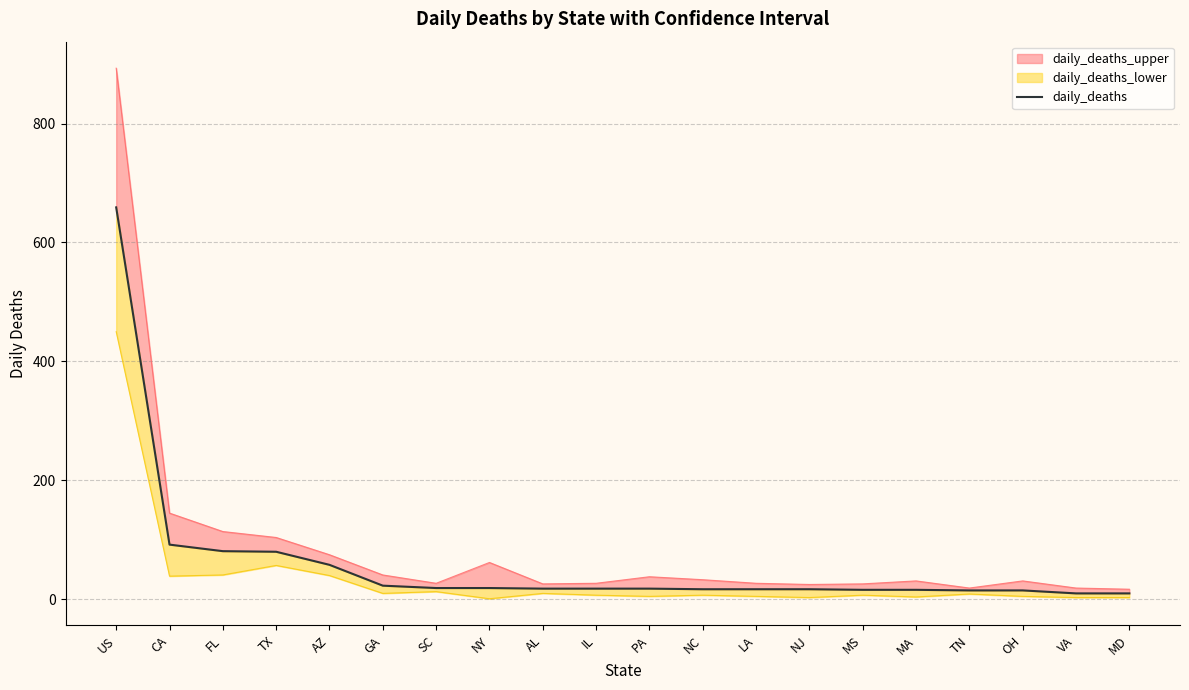

Rank the categories by value from lowest to highest.

VA, MD, TN, OH, MS, MA, NC, LA, NJ, AL, IL, PA, SC, NY, GA, AZ, TX, FL, CA, US